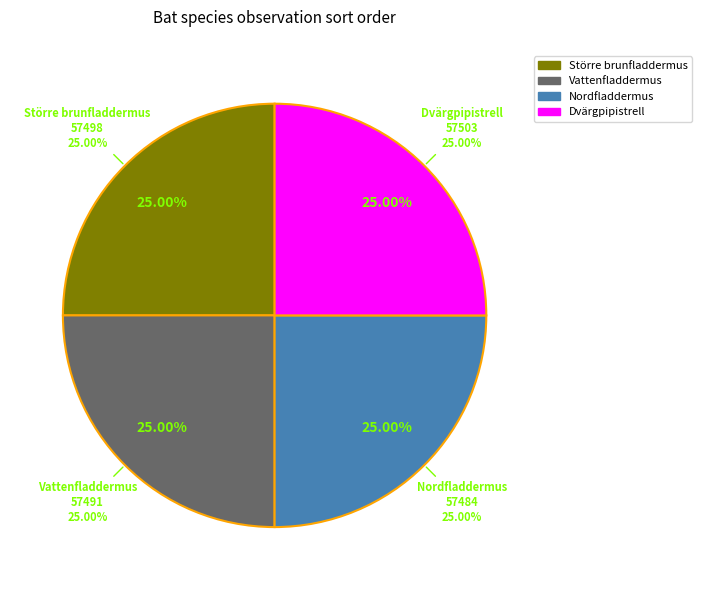

Between Vattenfladdermus and Nordfladdermus, which is larger?

Vattenfladdermus